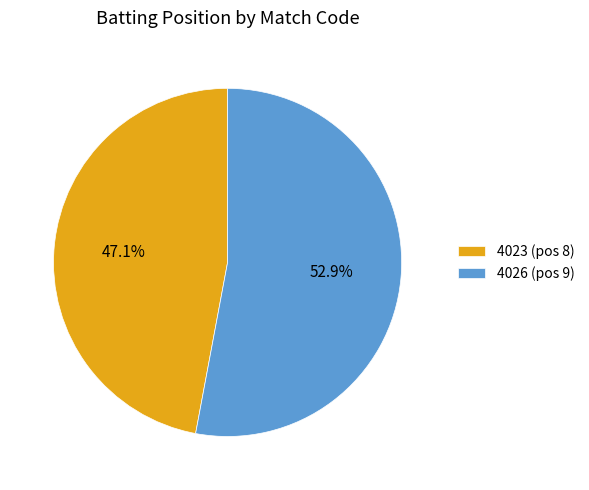

Which category accounts for the majority?

4026